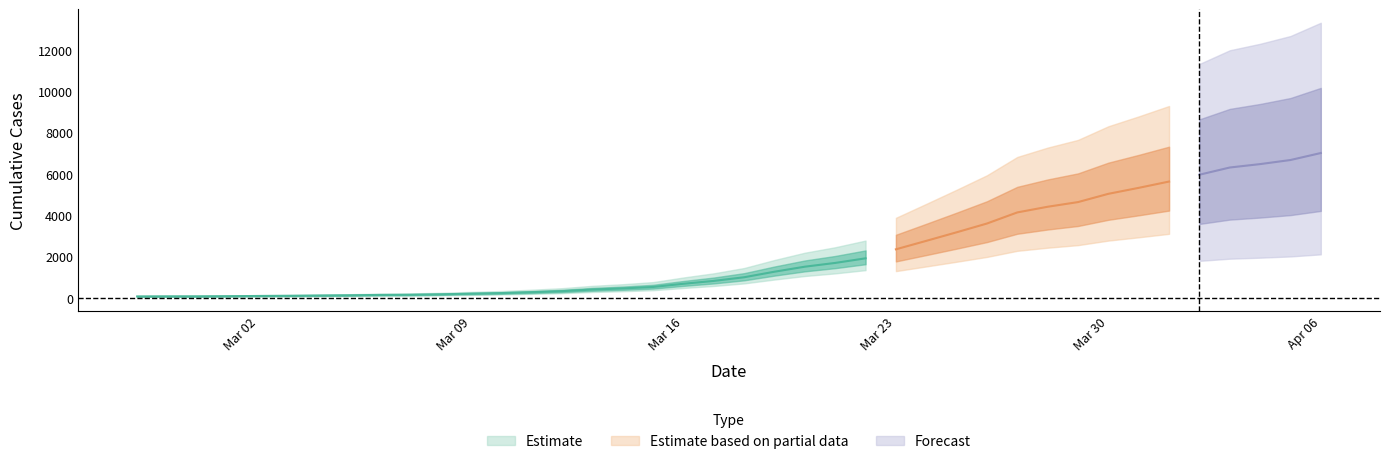

Where does the data first go above 993?

2020-03-19